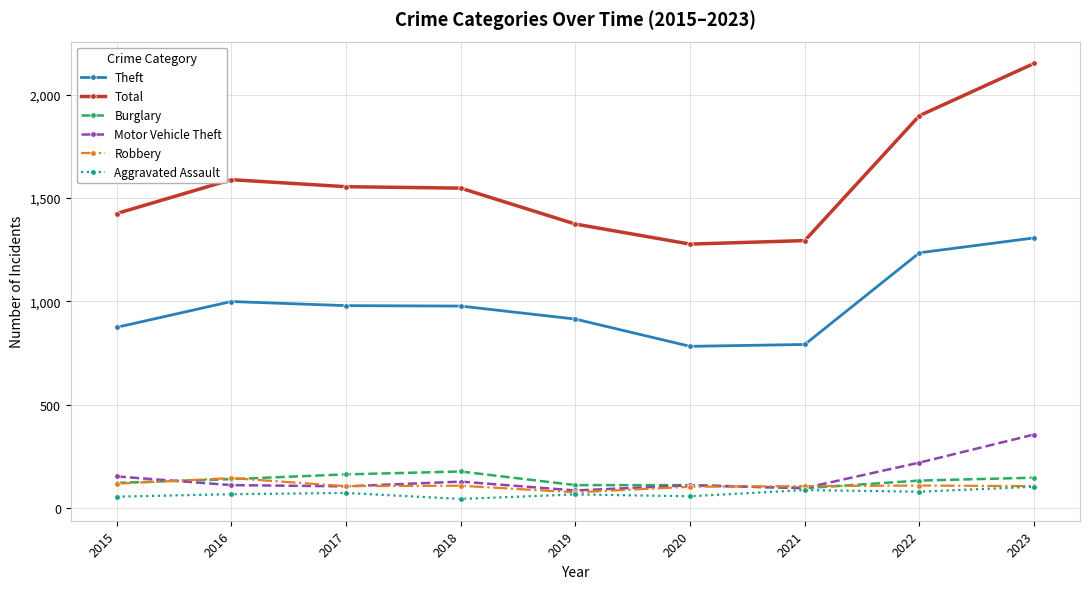

Which series has the largest total across all categories?

Total